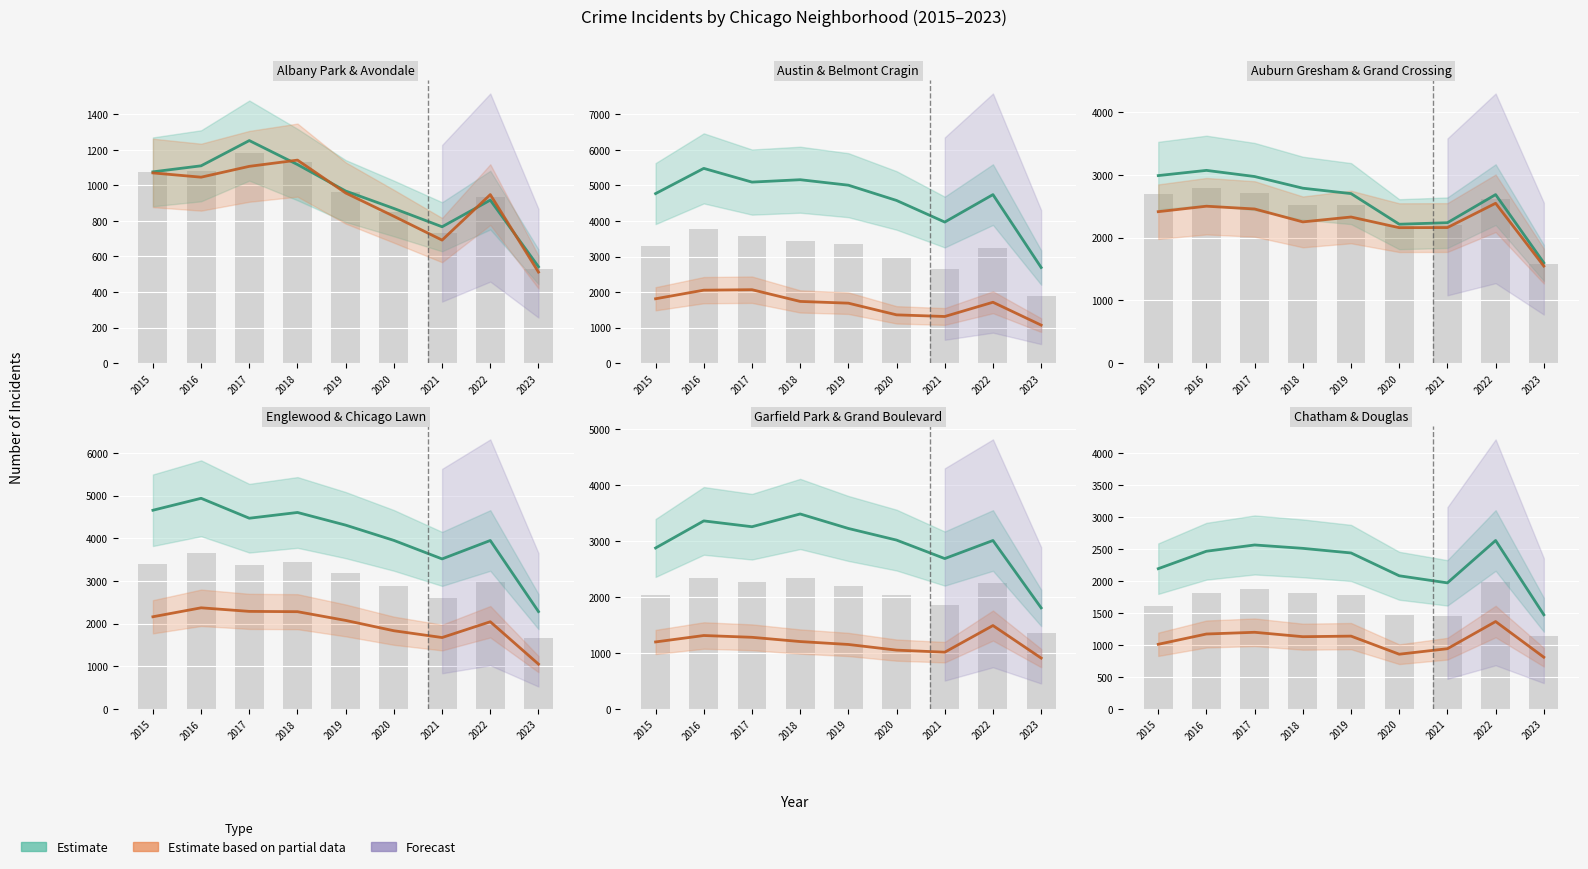

Which series has the largest total across all categories?

Austin